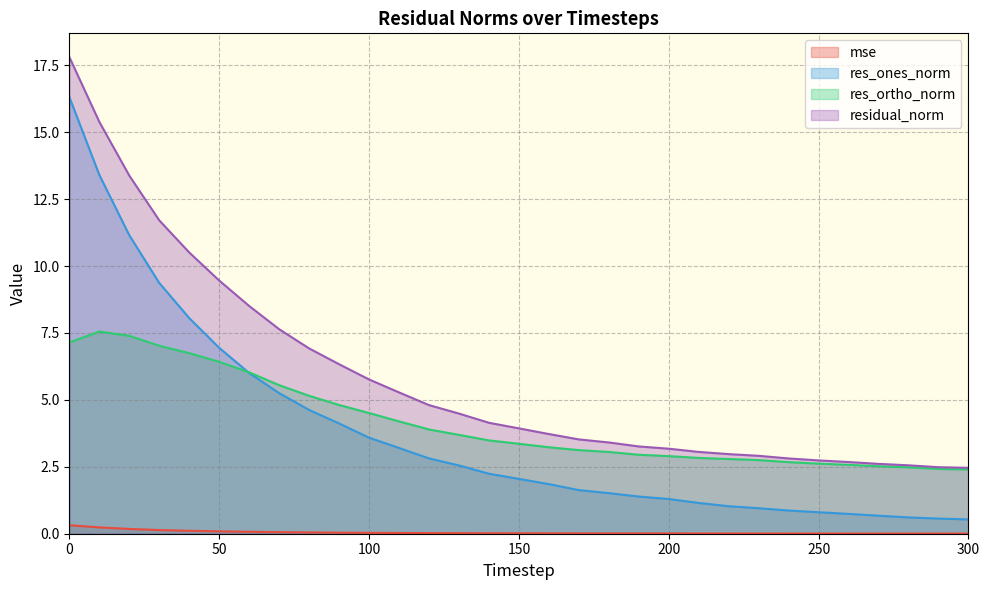

Does the chart display data point markers on the line(s)?

No